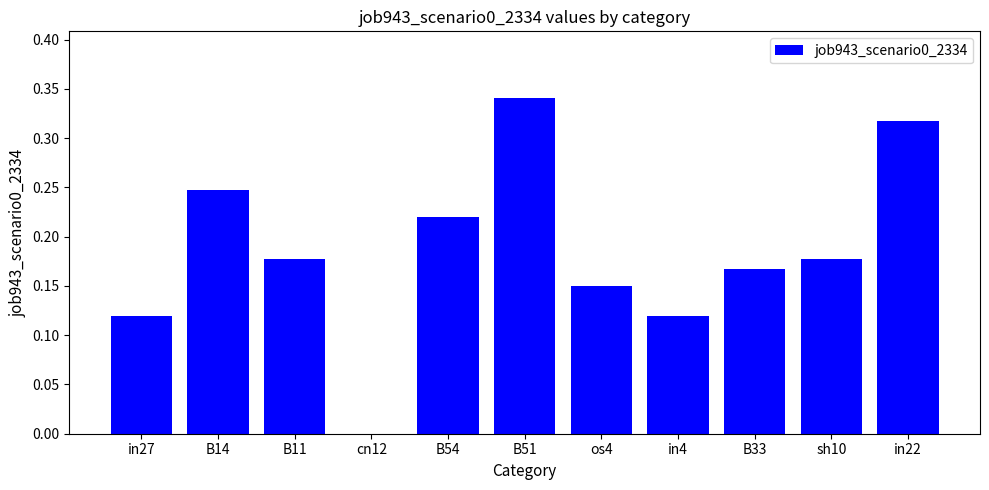

The value at B51 is 0.5. True or false?

False